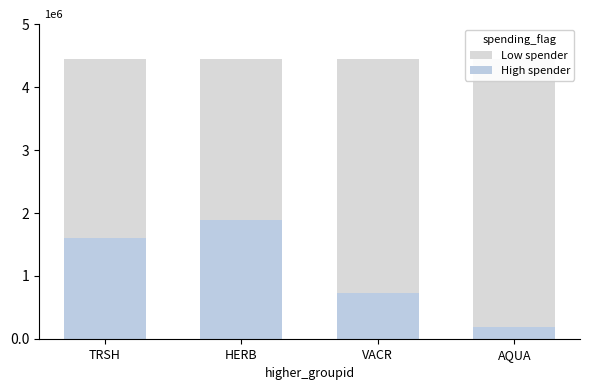

What value does the Low spender series have at AQUA, to the nearest 50?

4270000